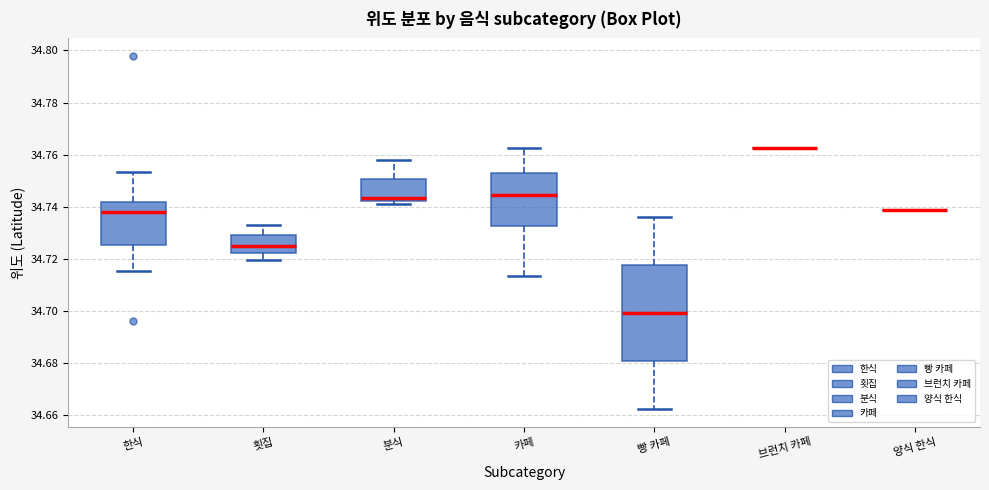

Reading left to right, transcribe this box plot: for each box, give where its median line is, the range the box spans, and where its two whiskers end, as read against the y-axis. The values are not printed on the chart, so give them approximately, as read against the axis.

한식: median 34.738, box 34.726 to 34.742, whiskers 34.716 to 34.754
횟집: median 34.726, box 34.722 to 34.730, whiskers 34.720 to 34.734
분식: median 34.744, box 34.742 to 34.750, whiskers 34.742 (just below the box's lower edge) to 34.758
카페: median 34.744, box 34.732 to 34.754, whiskers 34.714 to 34.762
빵 카페: median 34.700, box 34.680 to 34.718, whiskers 34.662 to 34.736
브런치 카페: box collapsed to a line at 34.762, whiskers 34.762 to 34.762
양식 한식: box collapsed to a line at 34.738, whiskers 34.738 to 34.738